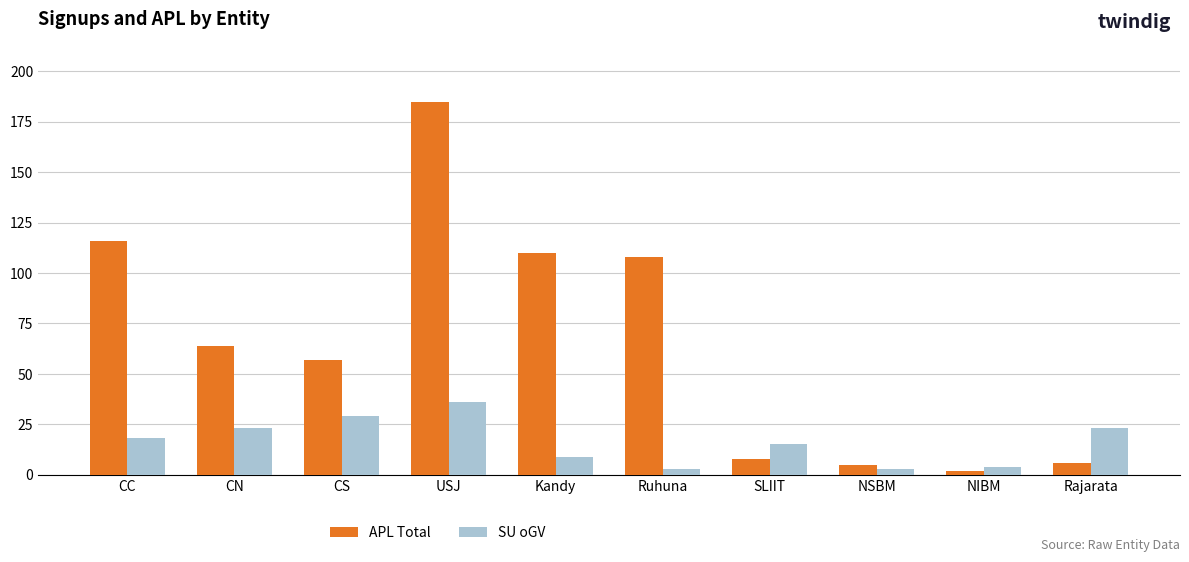

List the series in order of their overall mean, lowest first.

SU oGV, APL Total